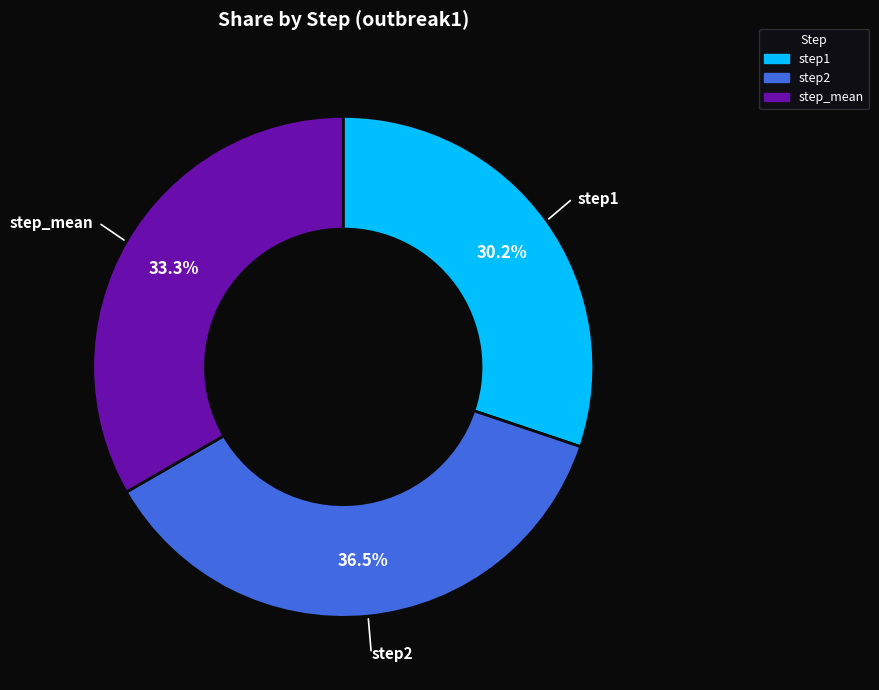

Which slice is the largest?

step2